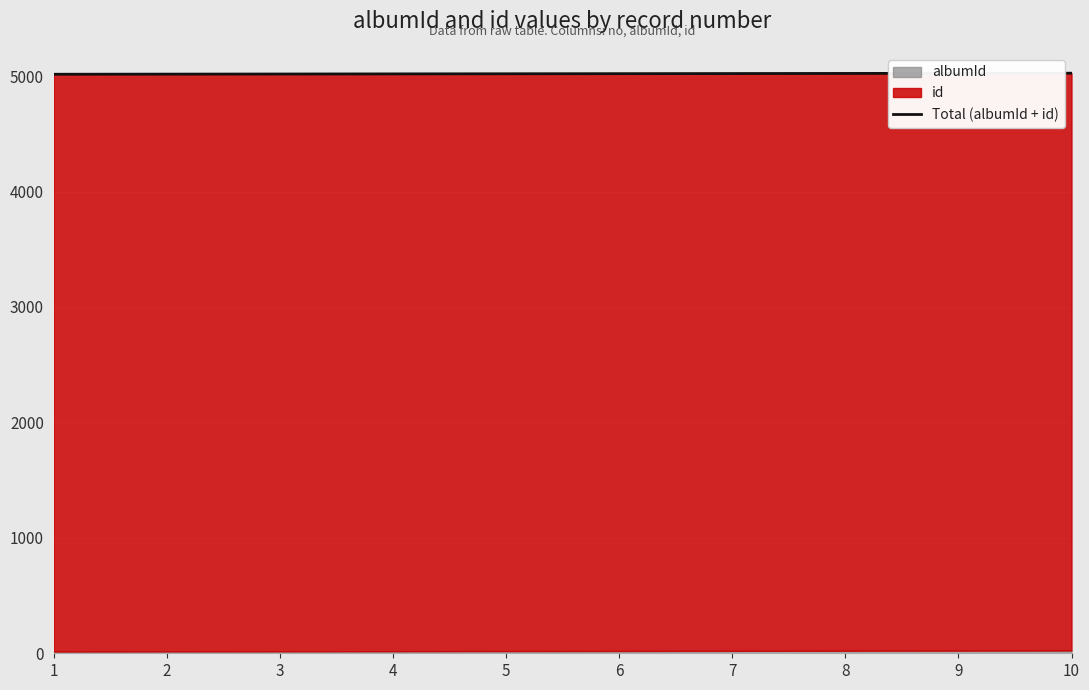

Reading right to left, extract all data points from this chart.

5025	5024	5023	5022	5021	5020	5019	5018	5017	5016